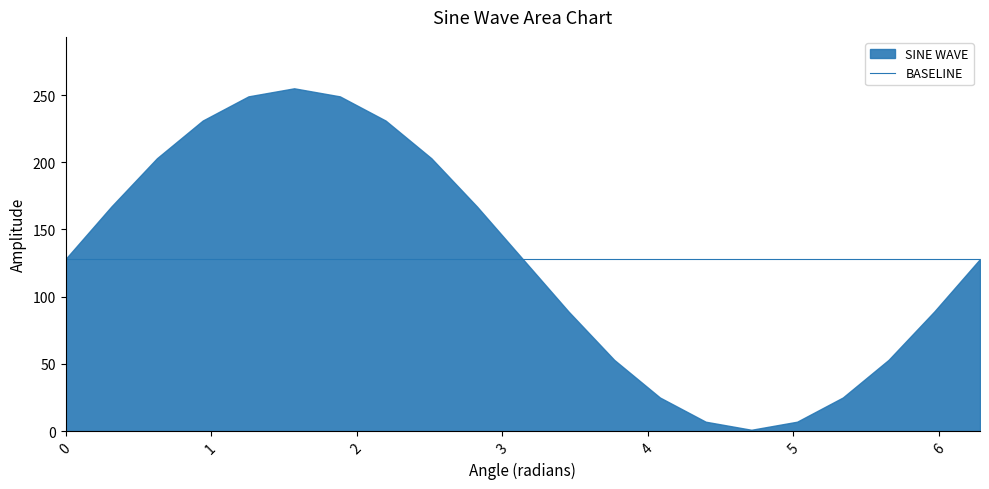

How many lines are shown in the chart?

2